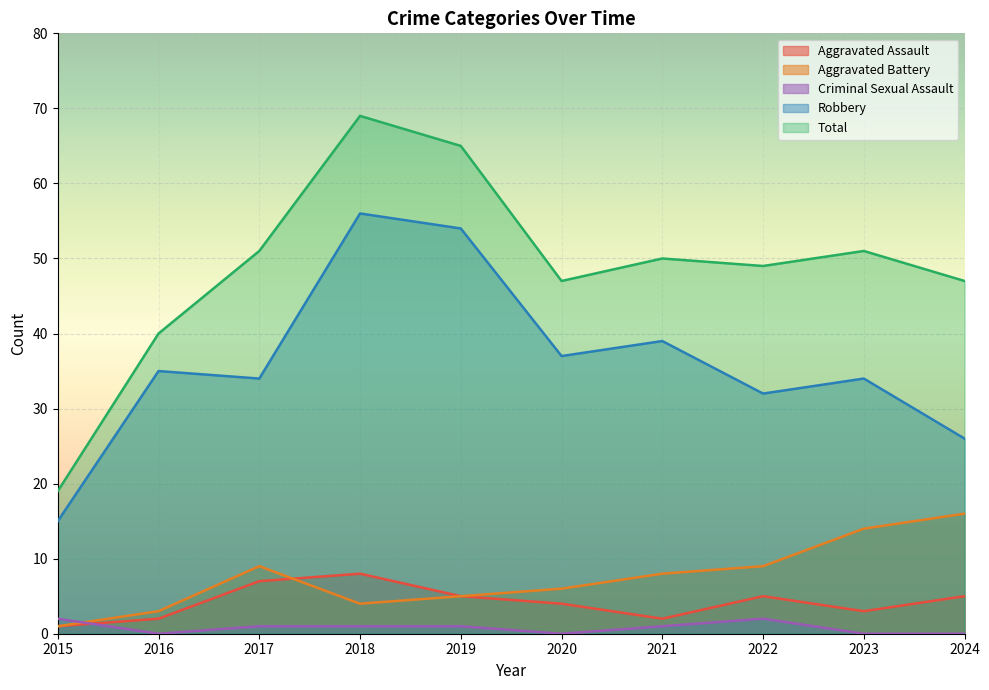

How many values in the Criminal Sexual Assault series are below 1?

4